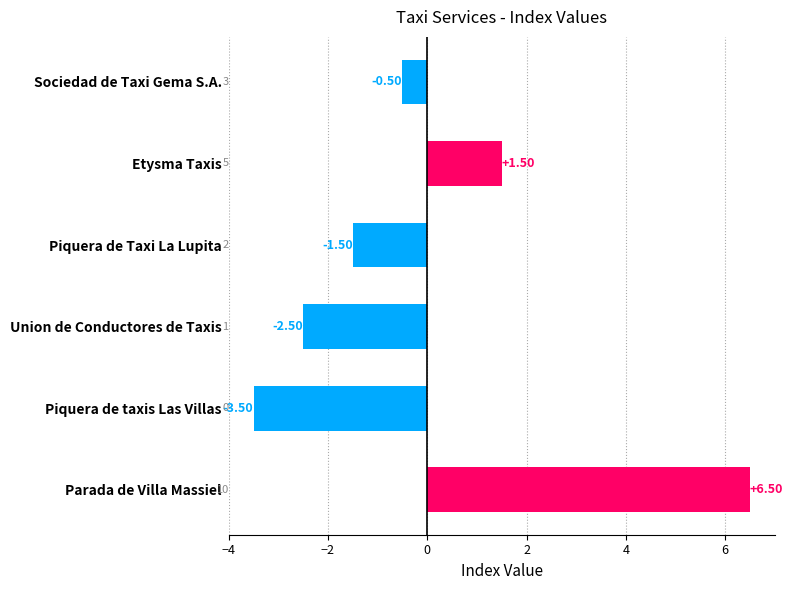

List the labels in order of value, smallest first.

Piquera de taxis Las Villas, Union de Conductores de Taxis, Piquera de Taxi La Lupita, Sociedad de Taxi Gema S.A., Etysma Taxis, Parada de Villa Massiel